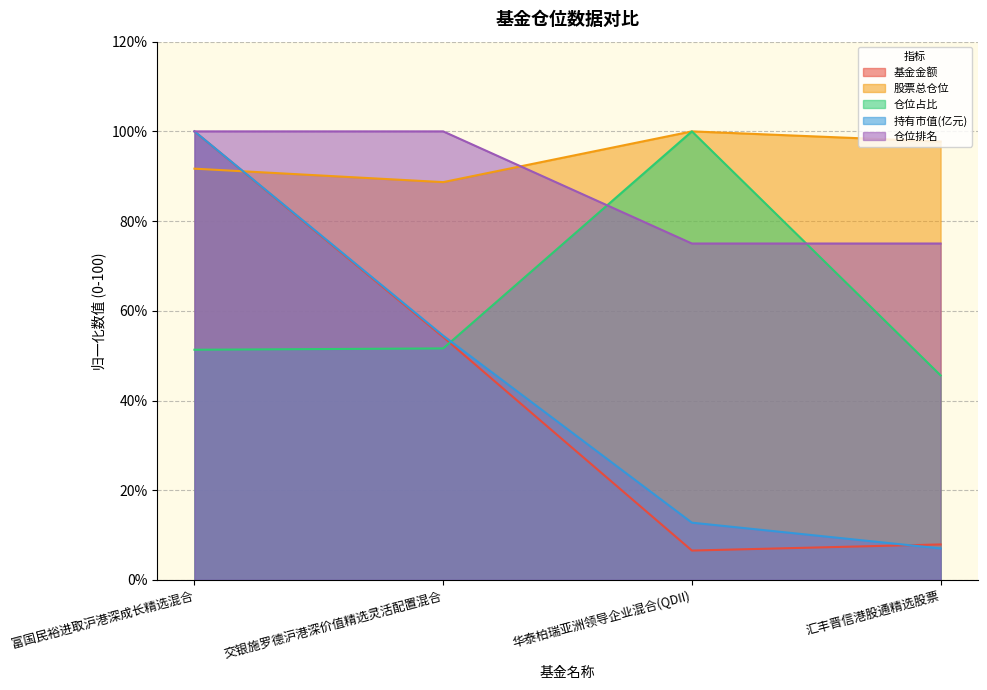

True or false: 仓位排名 and 持有市值(亿元) cross at least once.

False